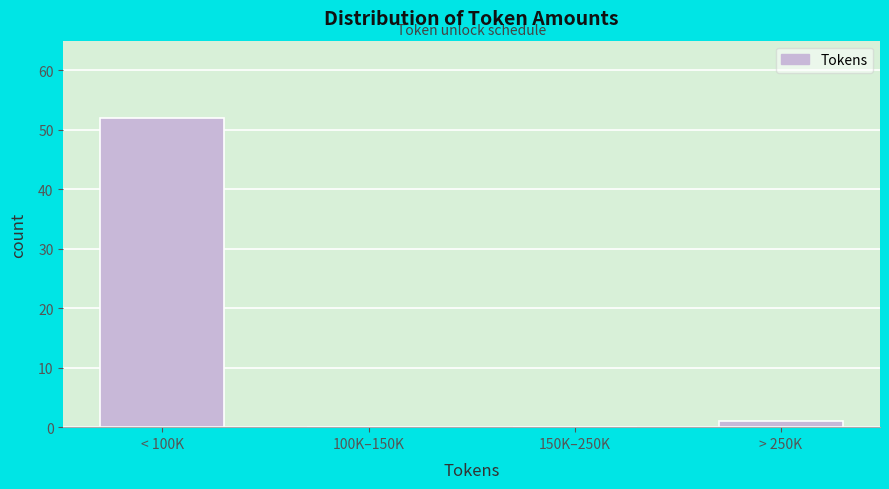

Reading right to left, list all the values displayed in this chart.

> 250K=1	150K–250K=0	100K–150K=0	< 100K=52